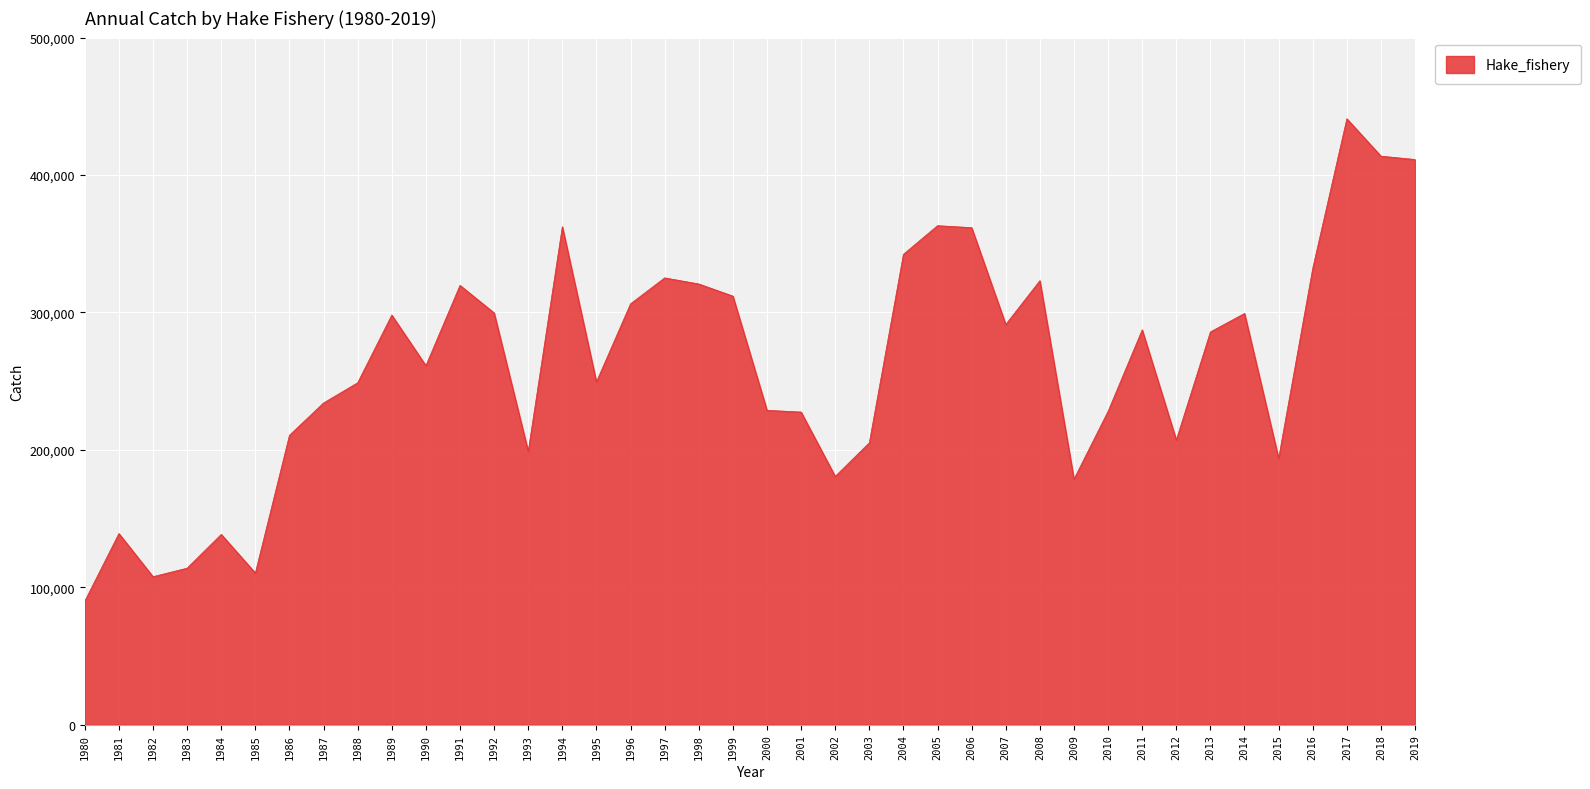

Which has a higher value, 2017 or 1983?

2017